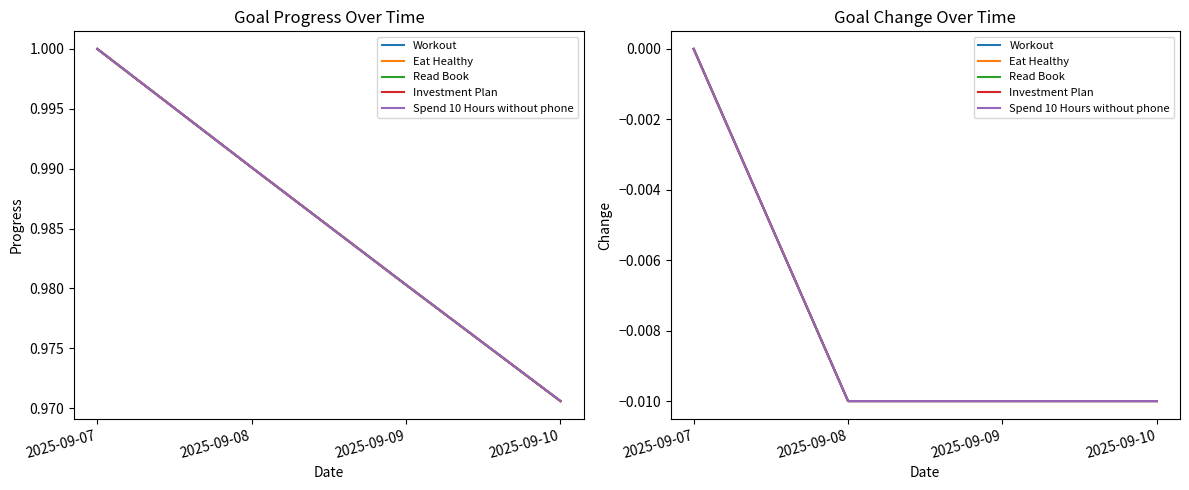

True or false: Spend 10 Hours without phone has a value of -0.0 at 2025-09-07.

False